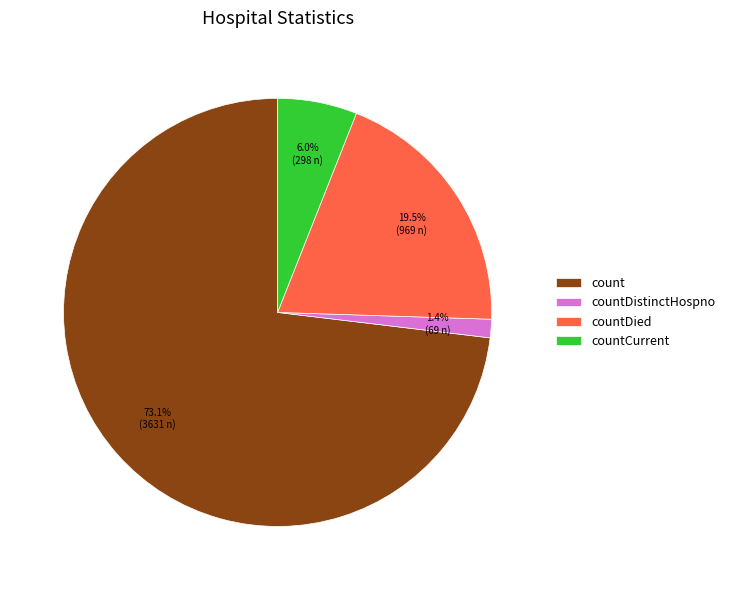

Count the number of slices in the pie.

4